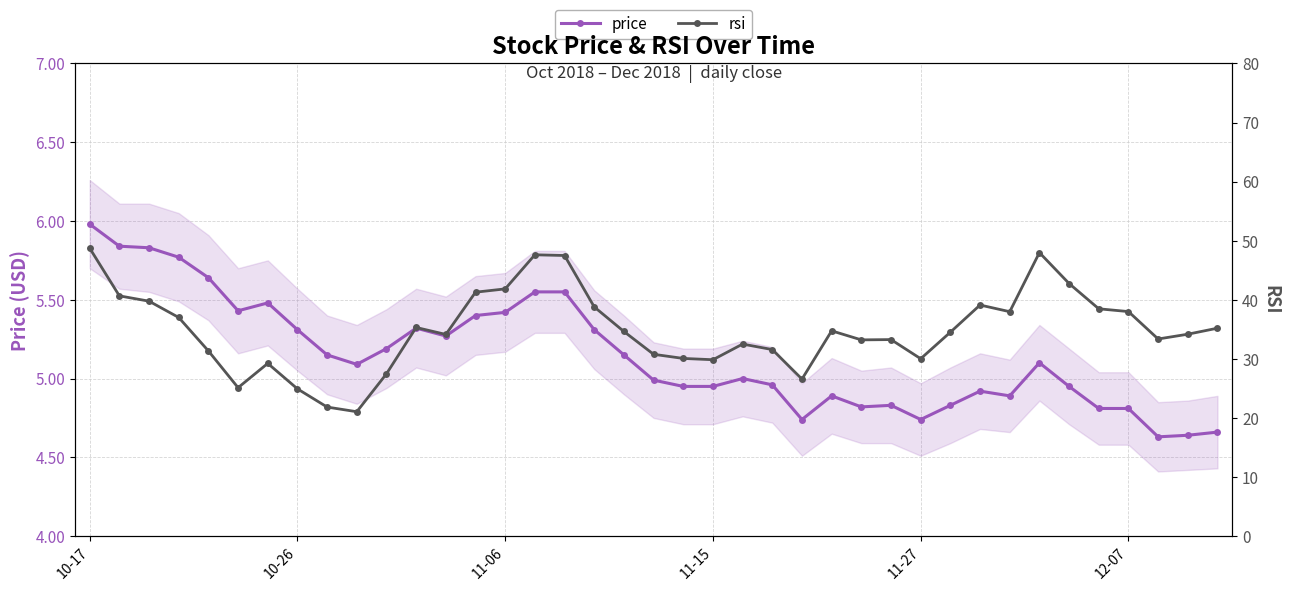

Reading left to right, list all the values displayed in this chart.

price: 6.0	5.8	5.8	5.8	5.6	5.4	5.5	5.3	5.2	5.1	5.2	5.3	5.3	5.4	5.4	5.5	5.5	5.3	5.2	5.0	5.0	5.0	5.0	5.0	4.7	4.9	4.8	4.8	4.7	4.8	4.9	4.9	5.1	5.0	4.8	4.8	4.6	4.6	4.7
rsi: 48.7	40.7	39.8	37.0	31.3	25.1	29.2	24.9	21.8	21.1	27.5	35.3	34.1	41.3	41.8	47.6	47.5	38.8	34.6	30.8	30.1	29.9	32.5	31.6	26.6	34.7	33.2	33.3	30.0	34.5	39.1	38.0	48.0	42.8	38.5	38.0	33.4	34.2	35.2